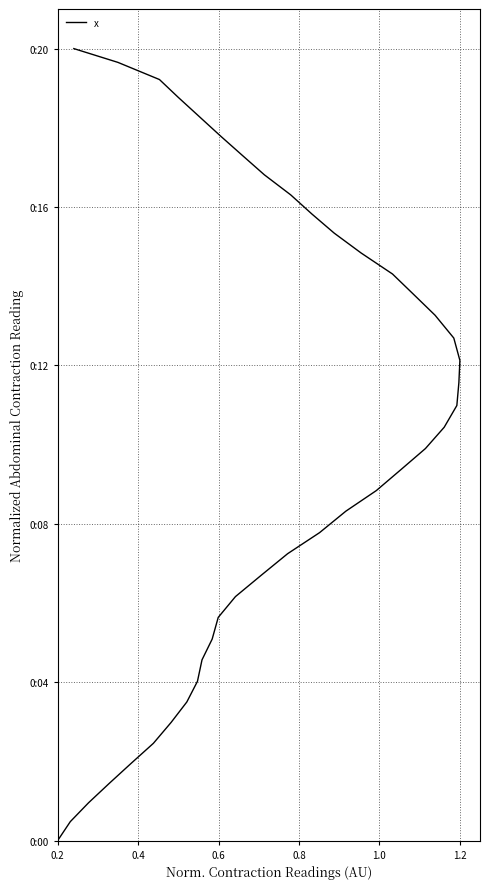

Does the chart display data point markers on the line(s)?

No